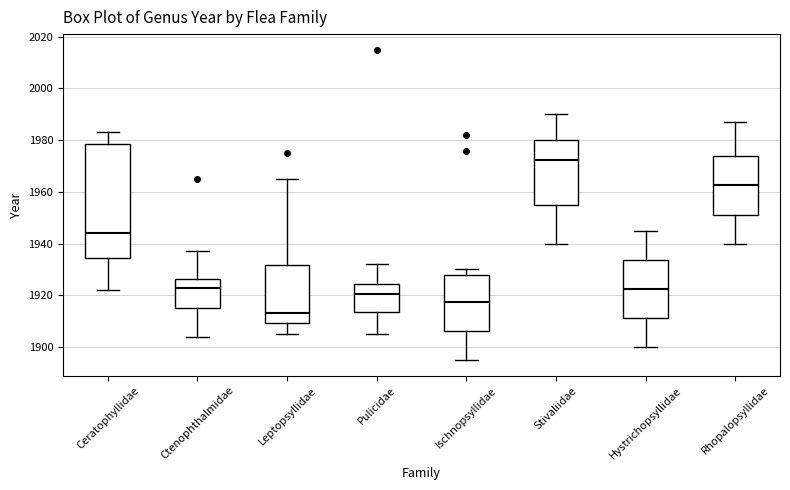

Reading left to right, transcribe this box plot: for each box, give where its median line is, the range the box spans, and where its two whiskers end, as read against the y-axis. The values are not printed on the chart, so give them approximately, as read against the axis.

Ceratophyllidae: median 1944, box 1934 to 1978, whiskers 1922 to 1984
Ctenophthalmidae: median 1924, box 1916 to 1926, whiskers 1904 to 1938
Leptopsyllidae: median 1914, box 1910 to 1932, whiskers 1906 to 1966
Pulicidae: median 1920, box 1914 to 1924, whiskers 1906 to 1932
Ischnopsyllidae: median 1918, box 1906 to 1928, whiskers 1896 to 1930
Stivaliidae: median 1972, box 1954 to 1980, whiskers 1940 to 1990
Hystrichopsyllidae: median 1922, box 1912 to 1934, whiskers 1900 to 1946
Rhopalopsyllidae: median 1962, box 1952 to 1974, whiskers 1940 to 1988